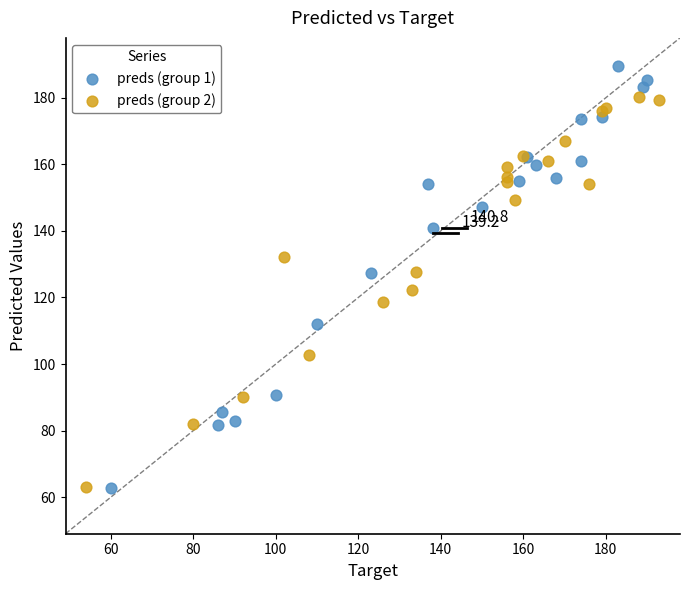

Which series reaches the maximum Y coordinate?

preds (group 1)